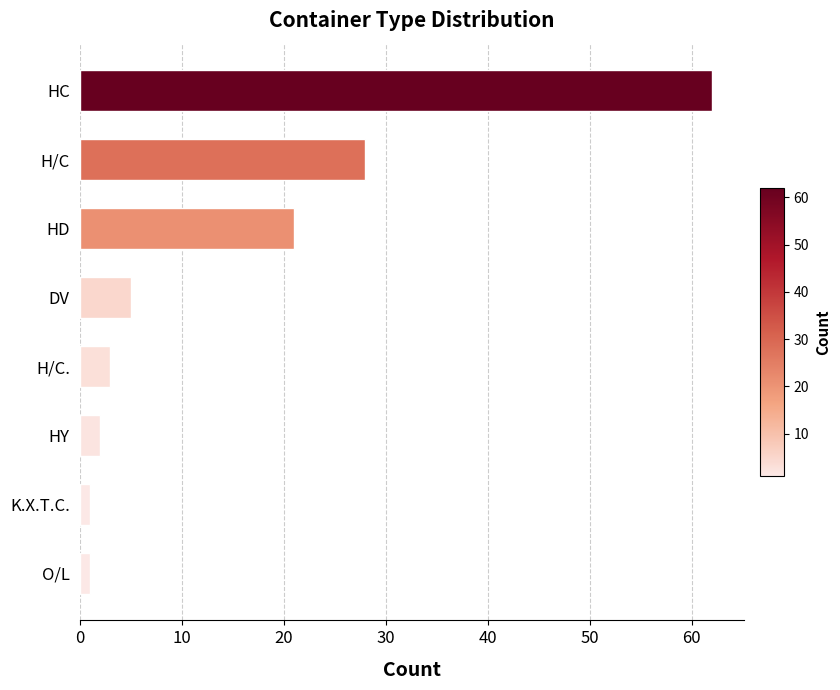

What is the difference between the maximum and second lowest values?

61